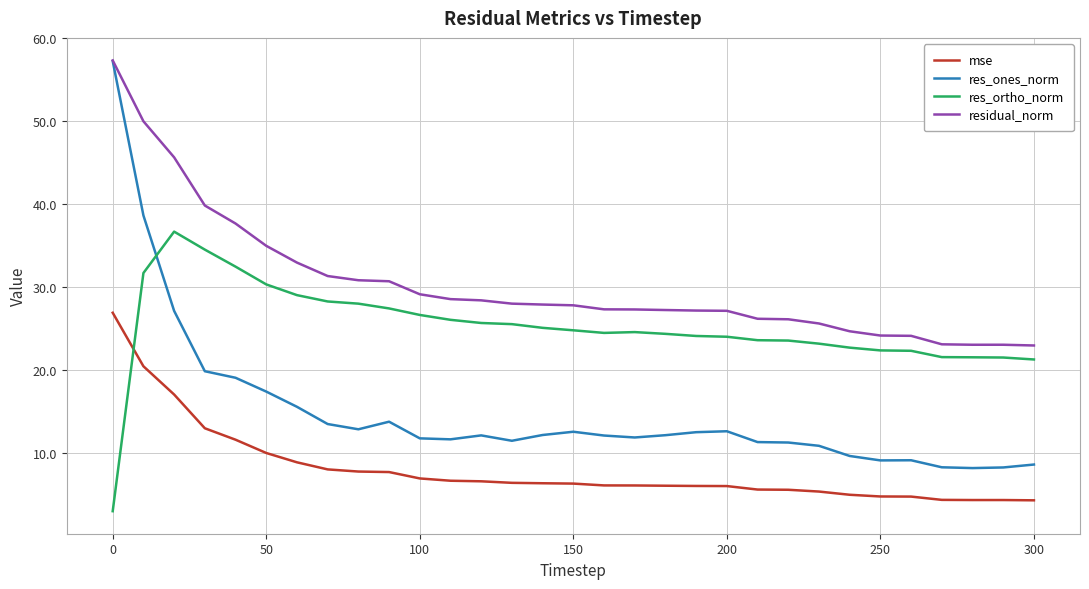

Which series has the largest range (max minus min)?

res_ones_norm